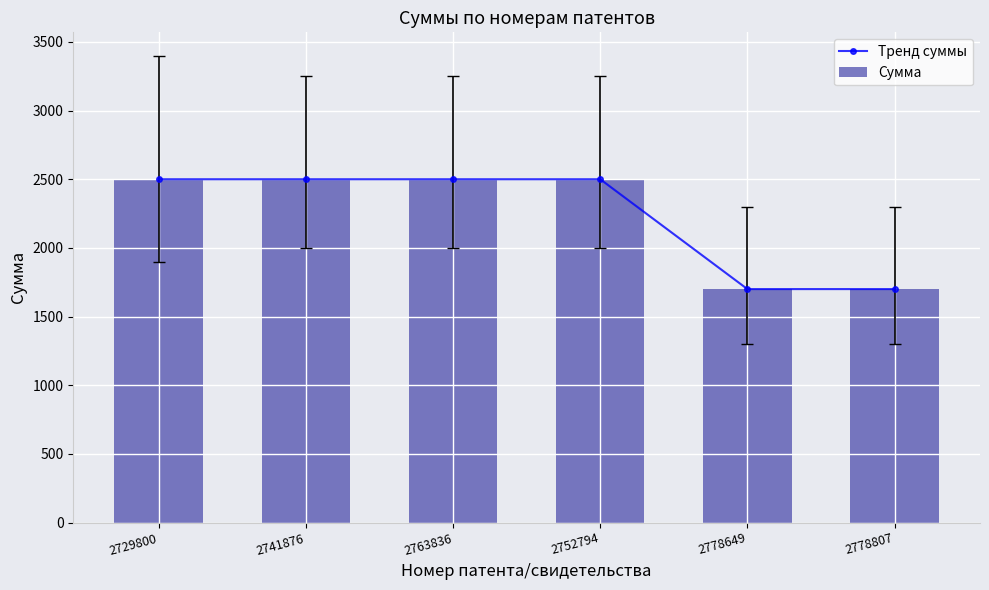

How many groups of bars are there?

6